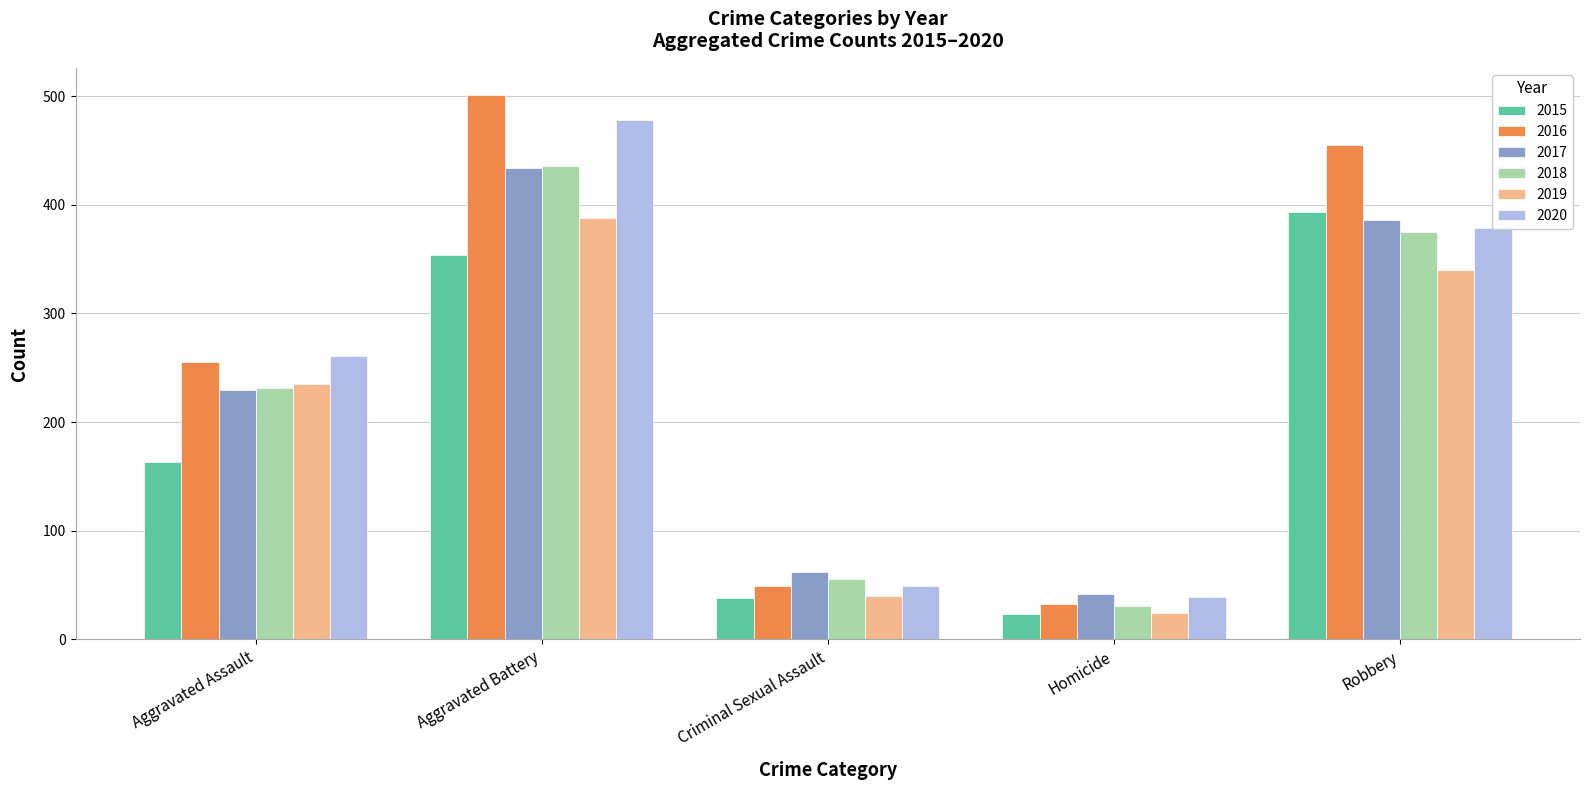

What is the approximate value of 2018 at Homicide?

31